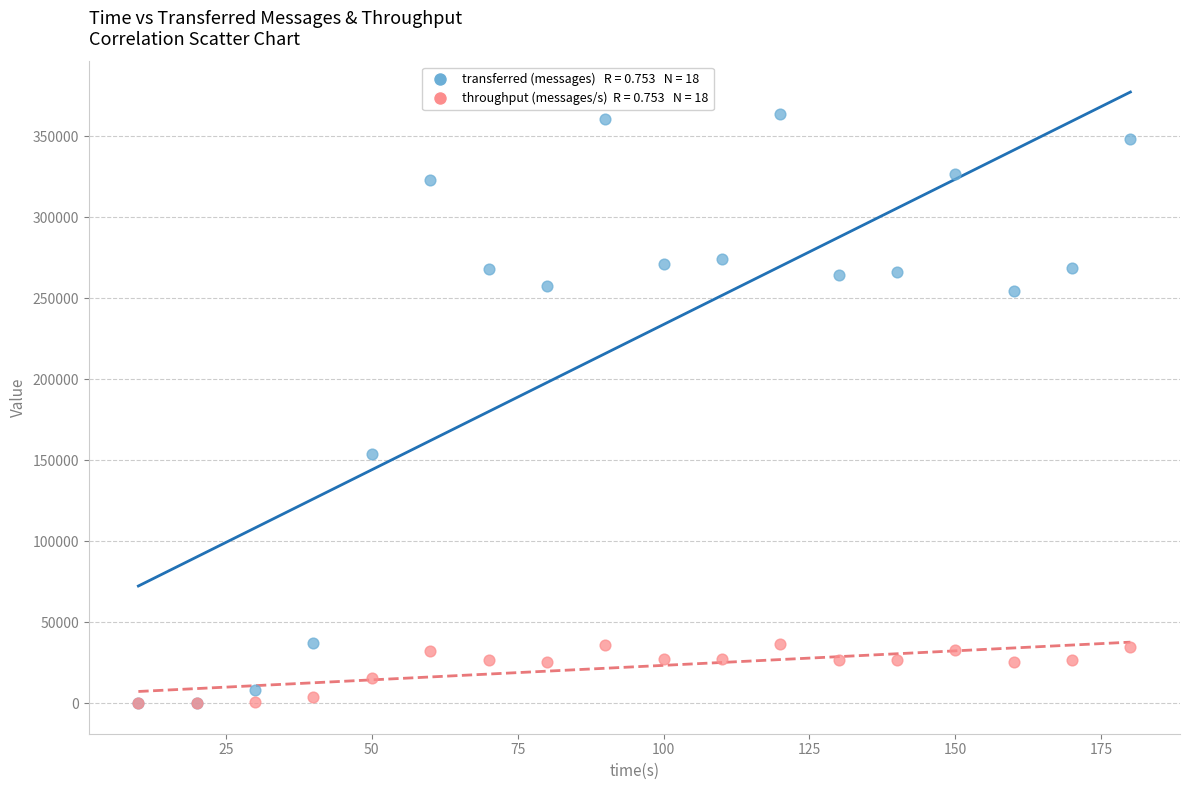

Across all series, what Y value is closest to 181970?

153680